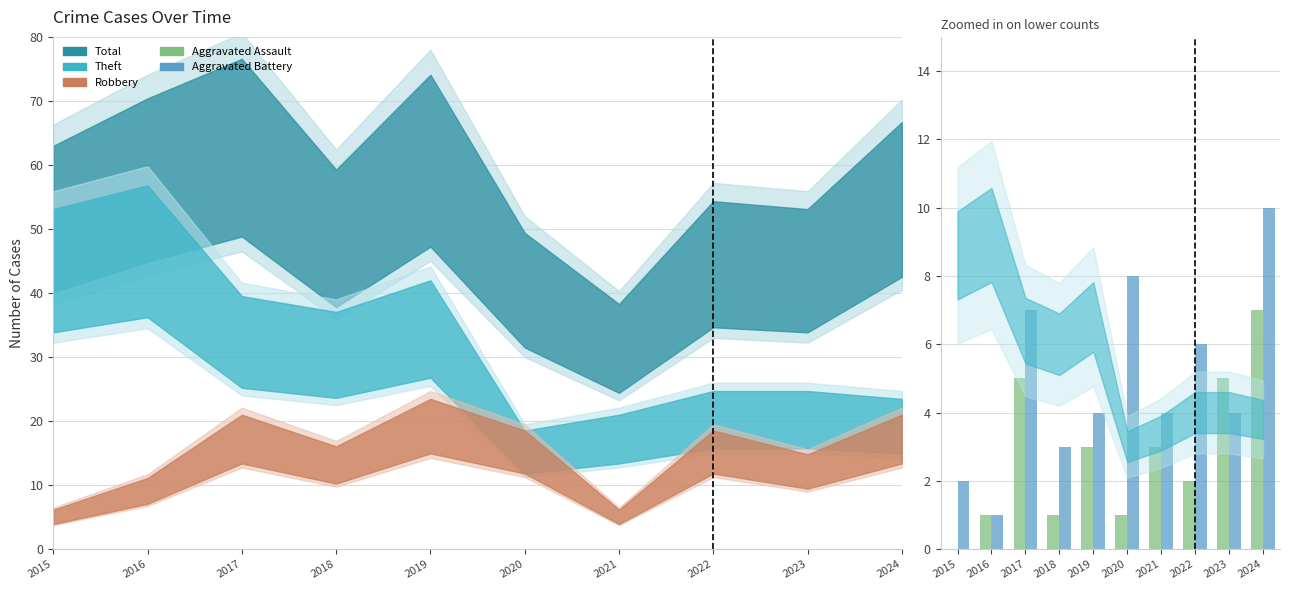

What is the lowest value of the Aggravated Battery series?

1